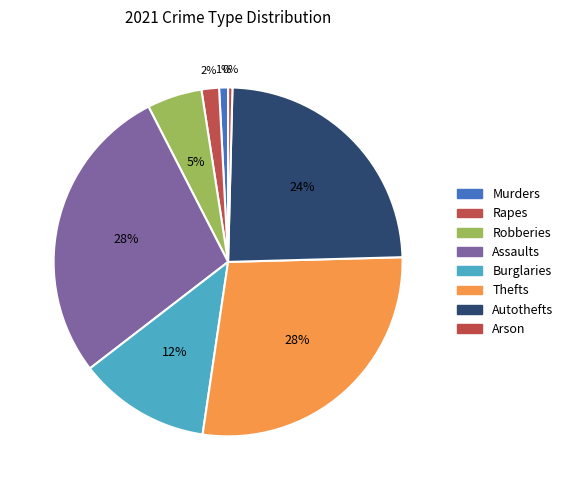

To the nearest percent, what is the difference between the Arson and Robberies slice percentages?

5%